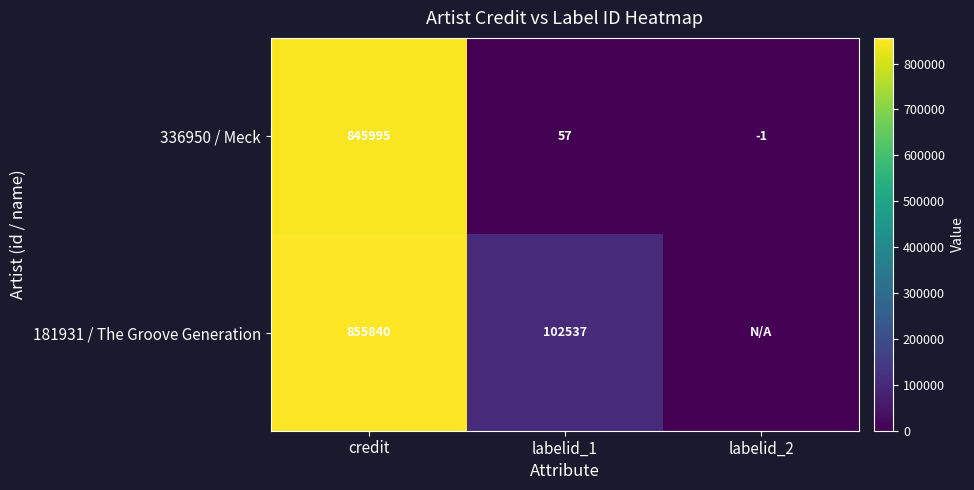

At which label is 336950 / Meck closest to 422997?

labelid_1